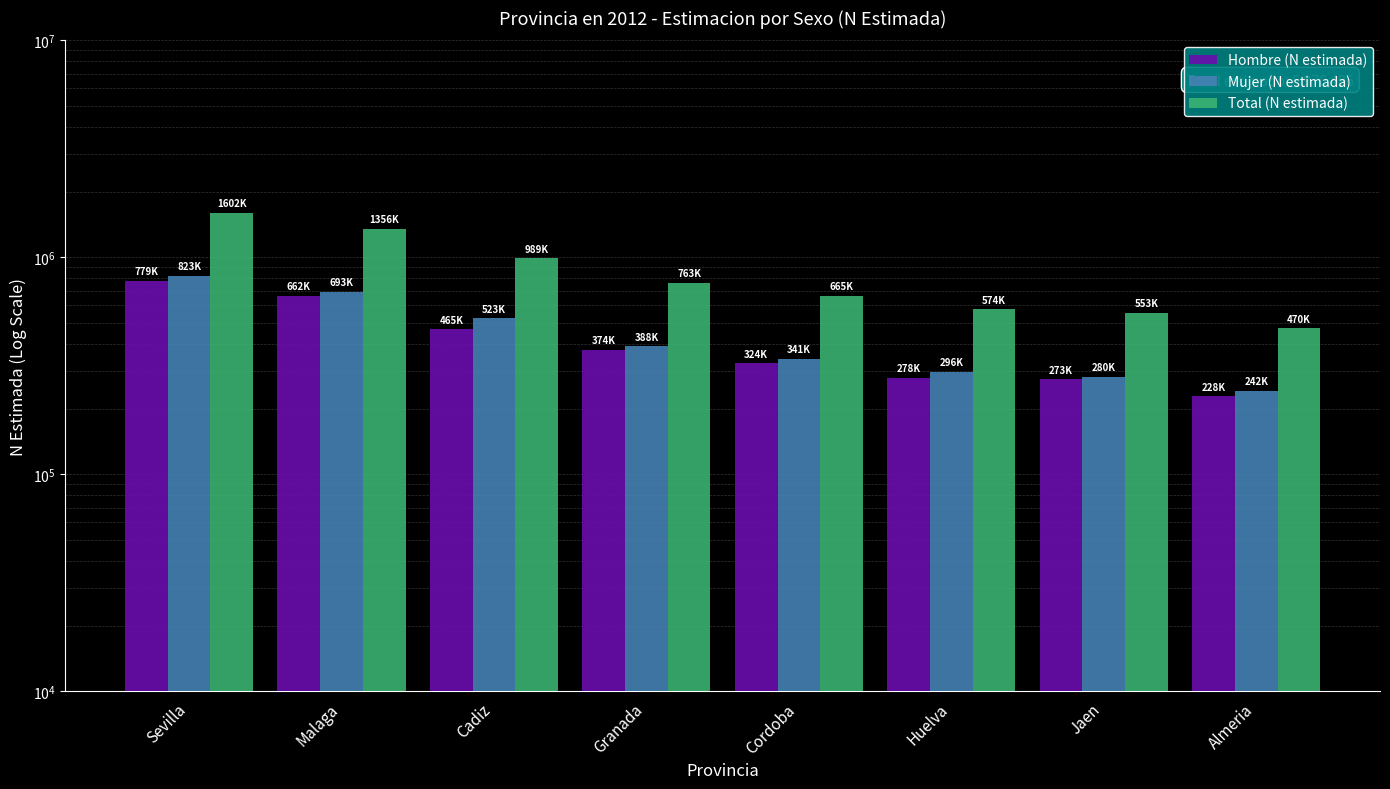

What are all the series names shown in the legend?

Hombre (N estimada), Mujer (N estimada), Total (N estimada)